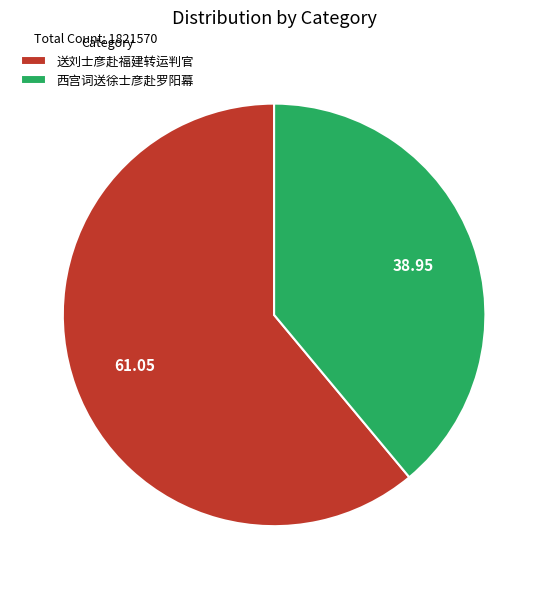

Which slice is the smallest?

西宫词送徐士彦赴罗阳幕